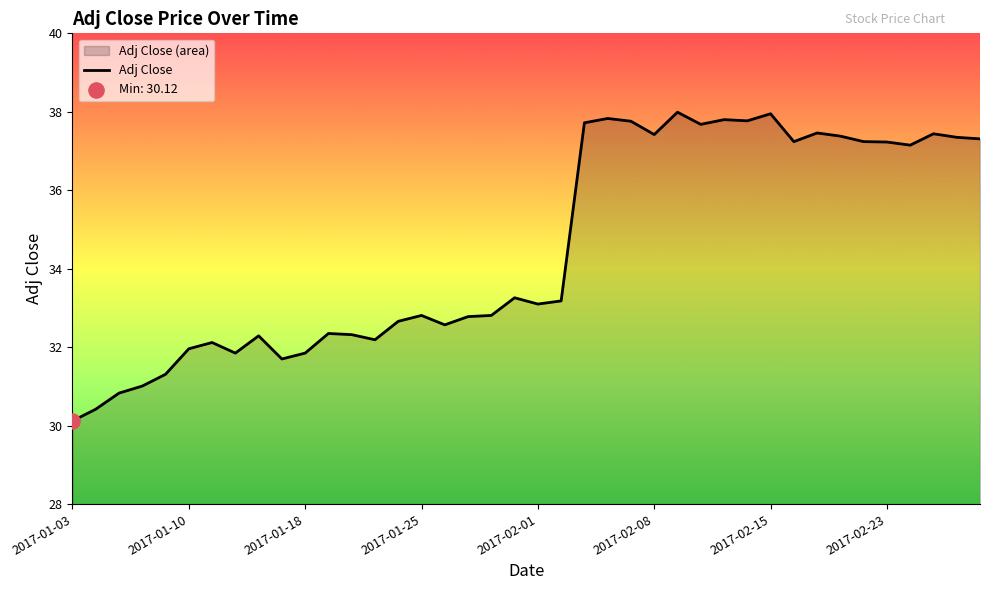

What is the difference between the maximum and minimum values?

7.9